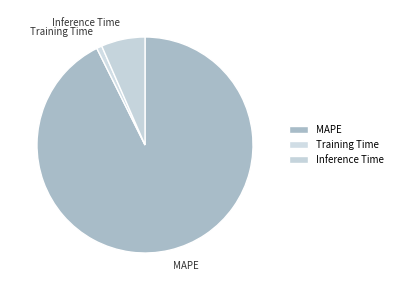

Which has a higher value, MAPE or Inference Time?

MAPE